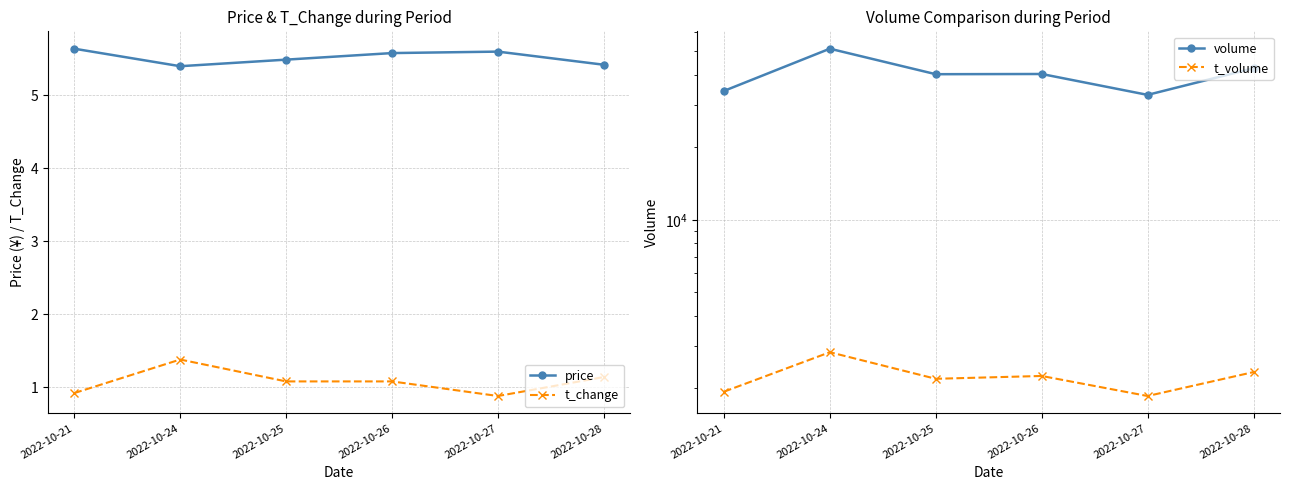

The value of volume at 2022-10-28 is 68677.6. True or false?

False